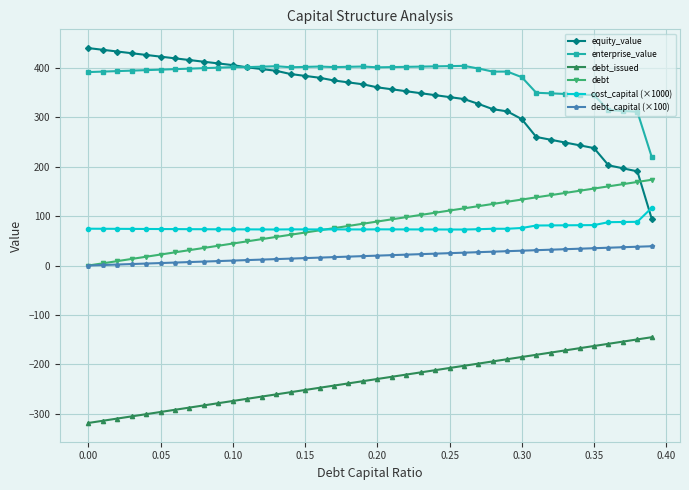

True or false: debt_issued and debt_capital (×100) intersect in this chart.

False